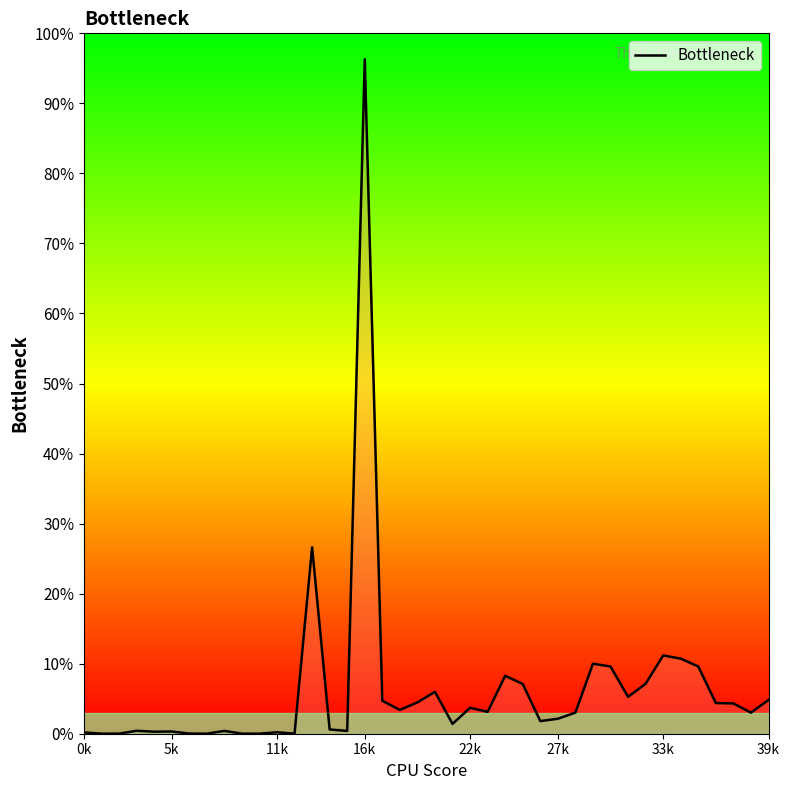

Does the chart display data point markers on the line(s)?

No